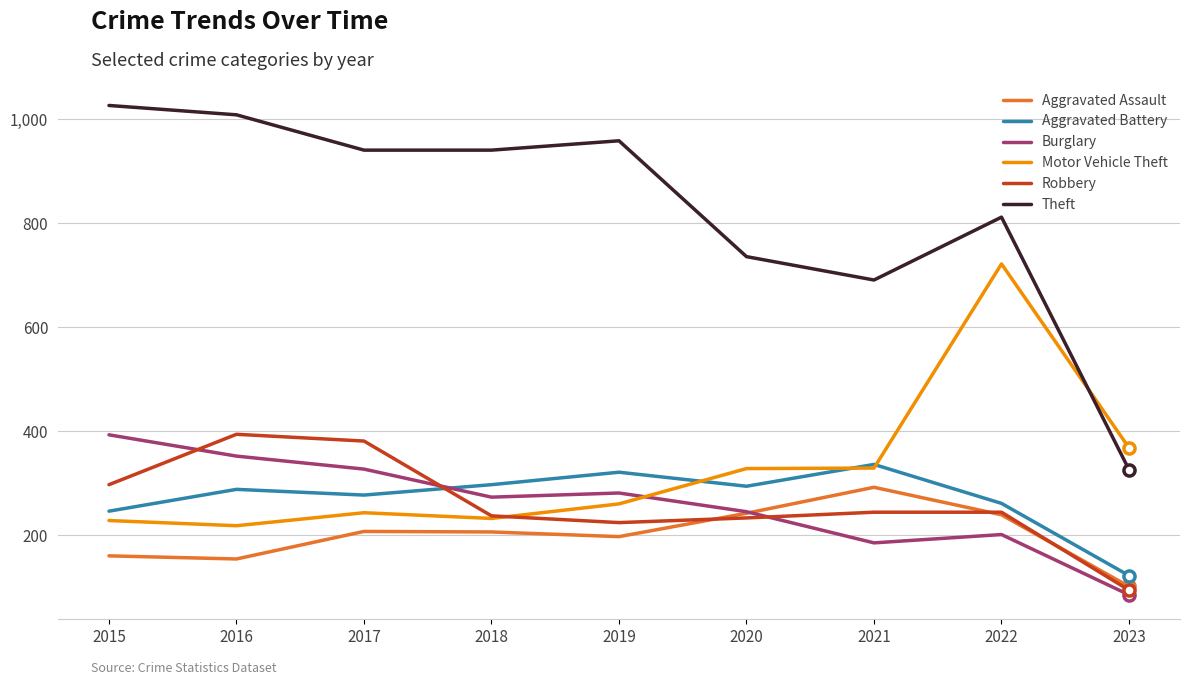

At 2015, list the series in order from largest to smallest.

Theft, Burglary, Robbery, Aggravated Battery, Motor Vehicle Theft, Aggravated Assault